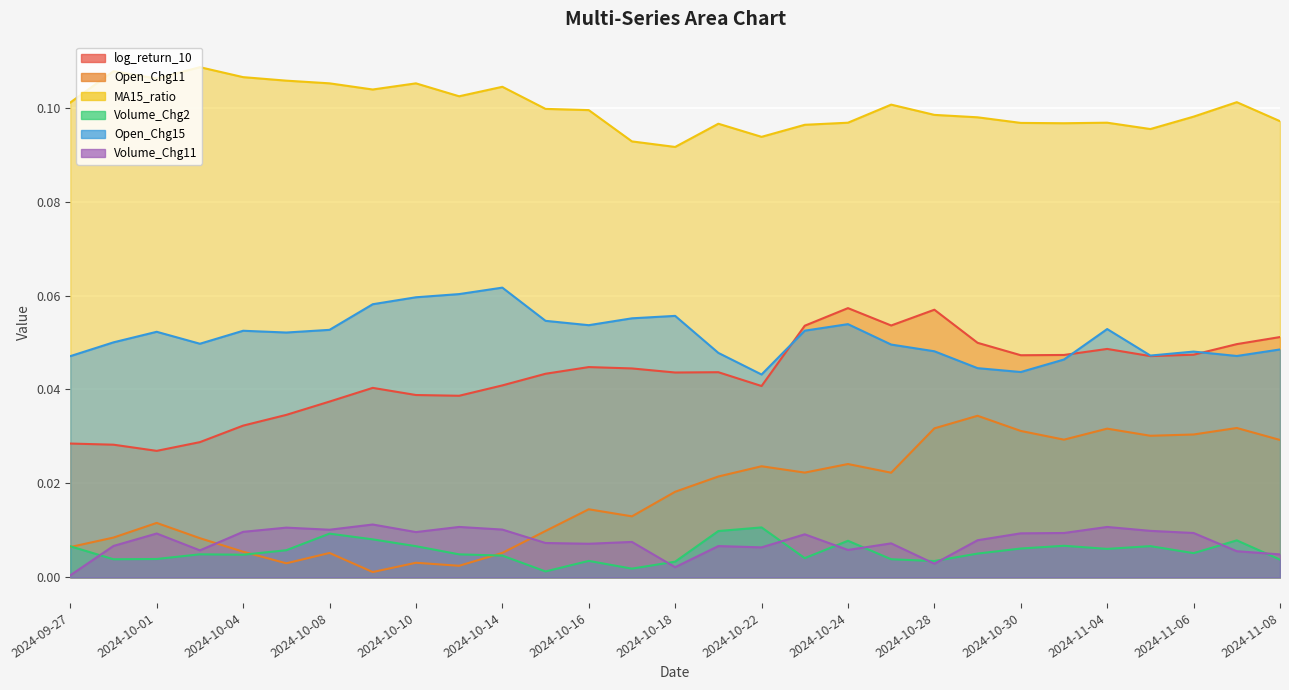

Is the value of Open_Chg15 at 2024-10-25 greater than the value of Open_Chg11 at 2024-10-23?

Yes